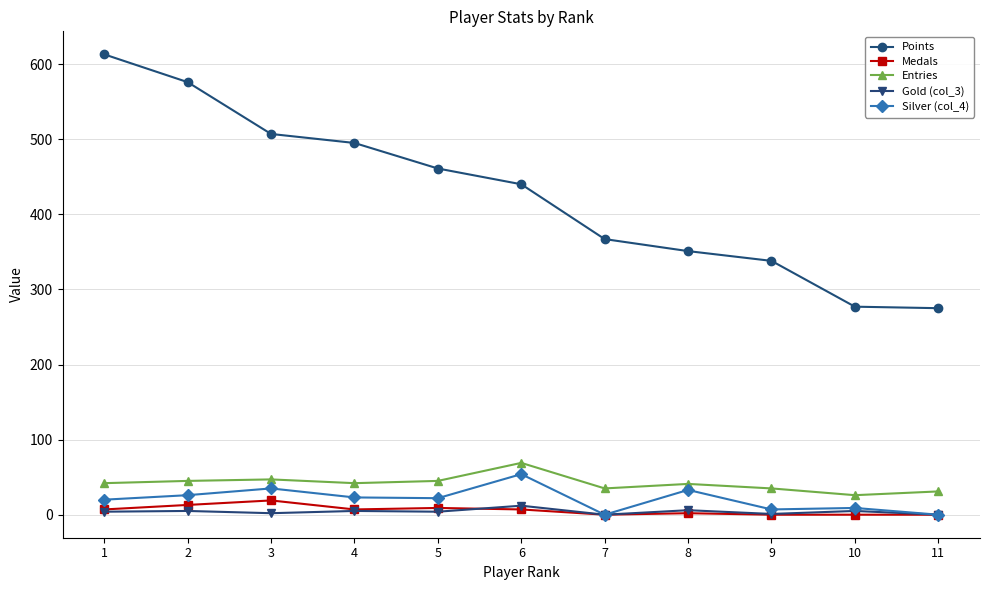

Between 8 and 9, which series saw the biggest shift?

Silver (col_4)